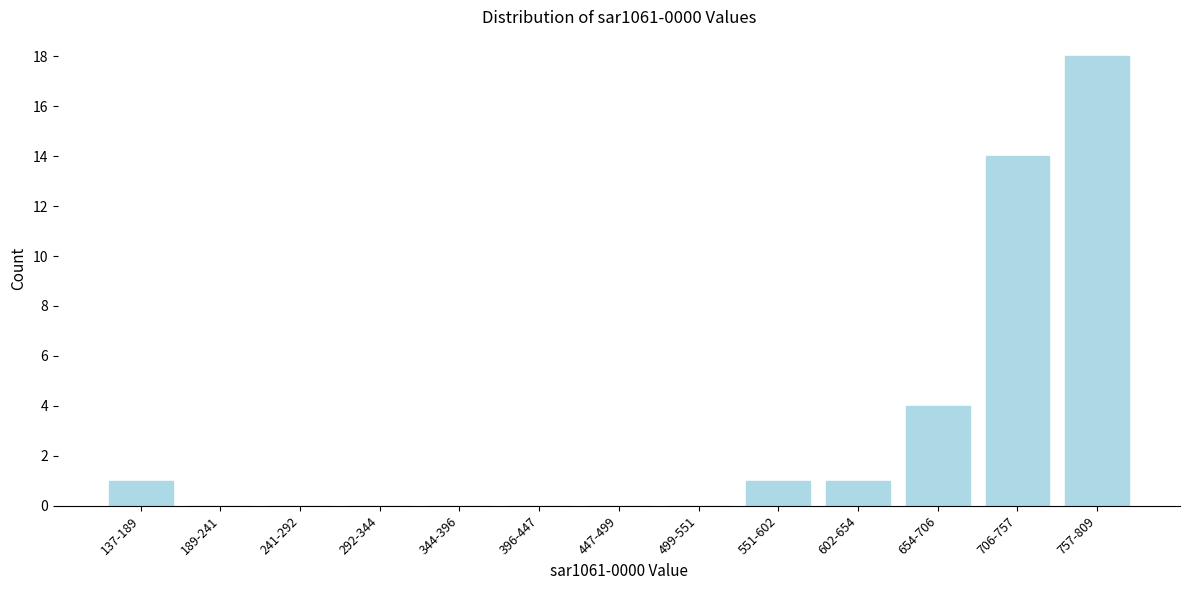

Reading right to left, extract all data points from this chart.

757-809=18	706-757=14	654-706=4	602-654=1	551-602=1	499-551=0	447-499=0	396-447=0	344-396=0	292-344=0	241-292=0	189-241=0	137-189=1